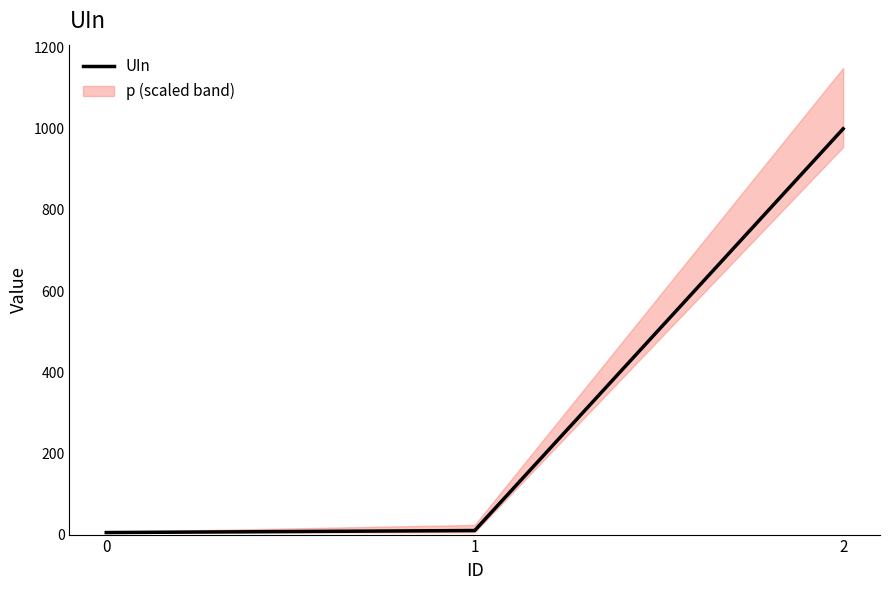

Rank the categories by value from lowest to highest.

0, 1, 2